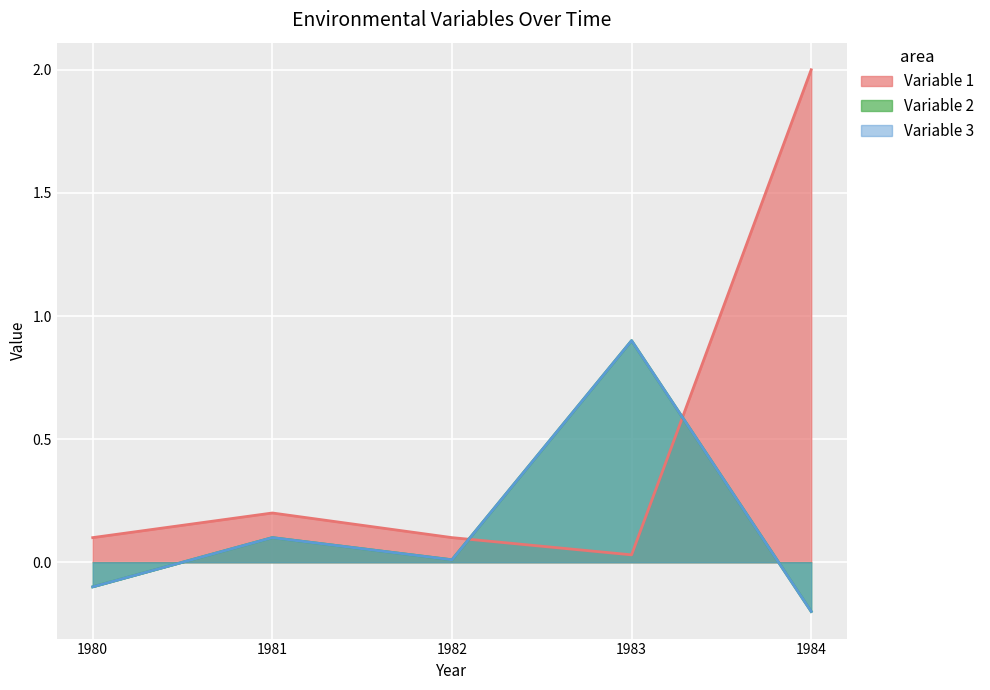

What are all the series names shown in the legend?

Variable 1, Variable 2, Variable 3